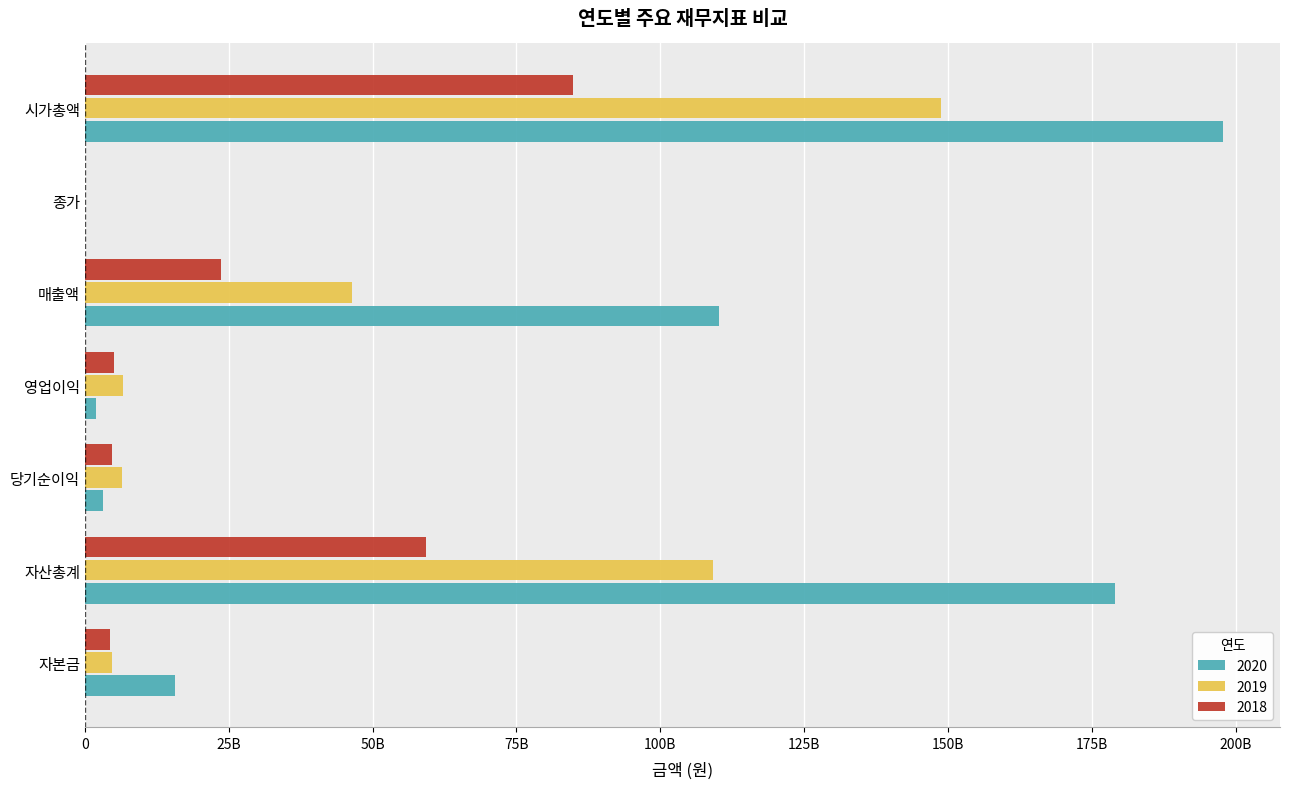

Which series changed the most between 자산총계 and 시가총액?

2019